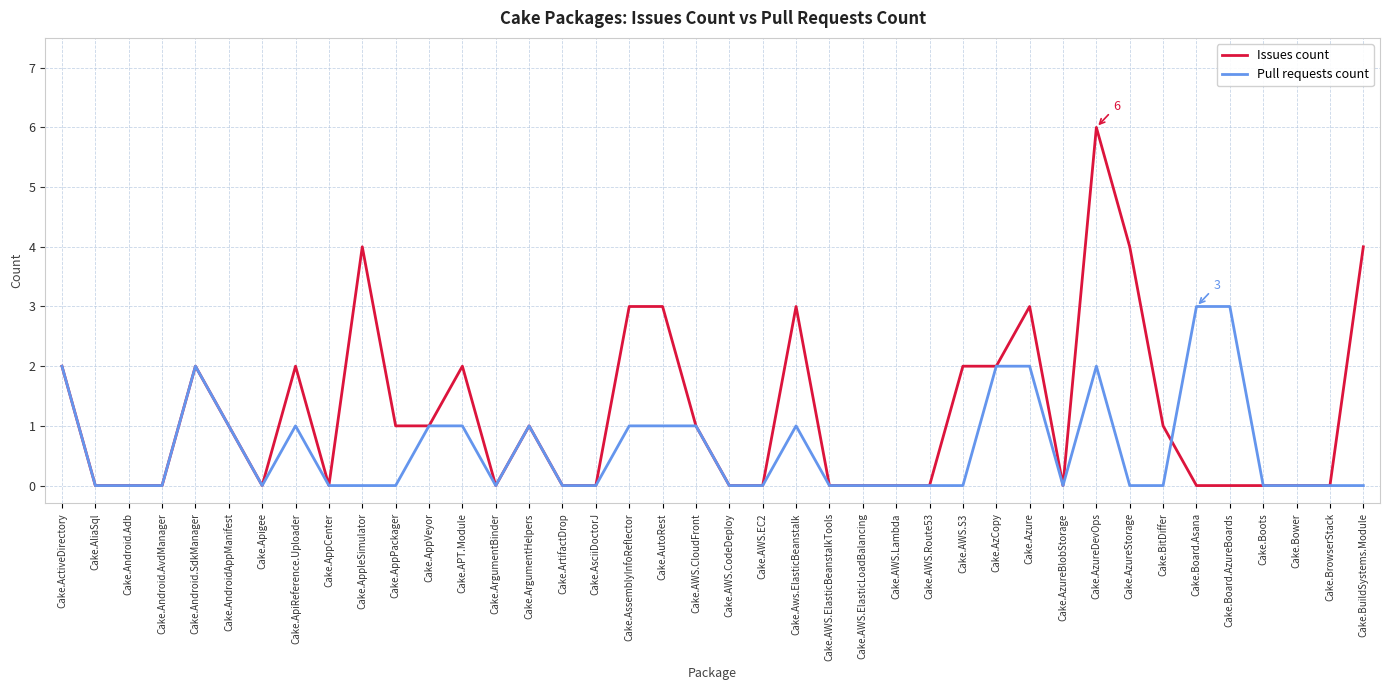

How many values in the Issues count series are below 1?

20